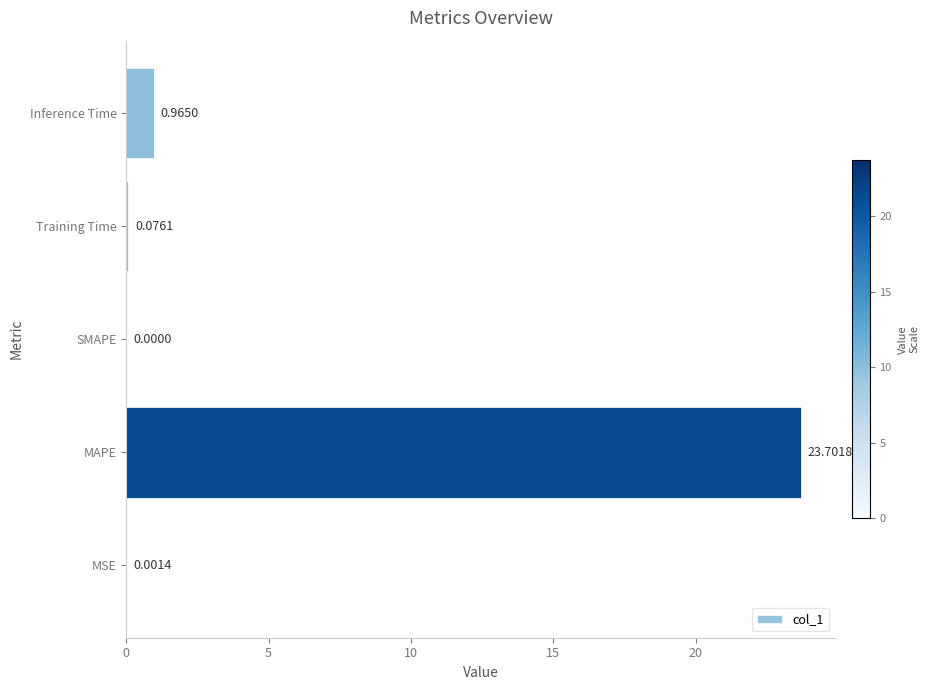

At which category does the chart reach its peak across all series?

MAPE